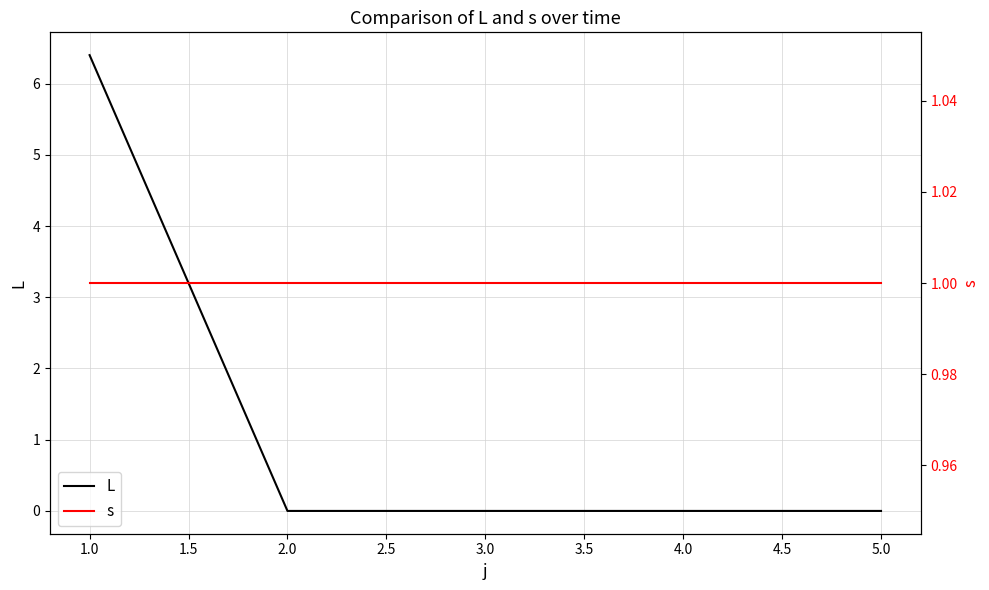

What is the maximum value shown in the chart?

6.4